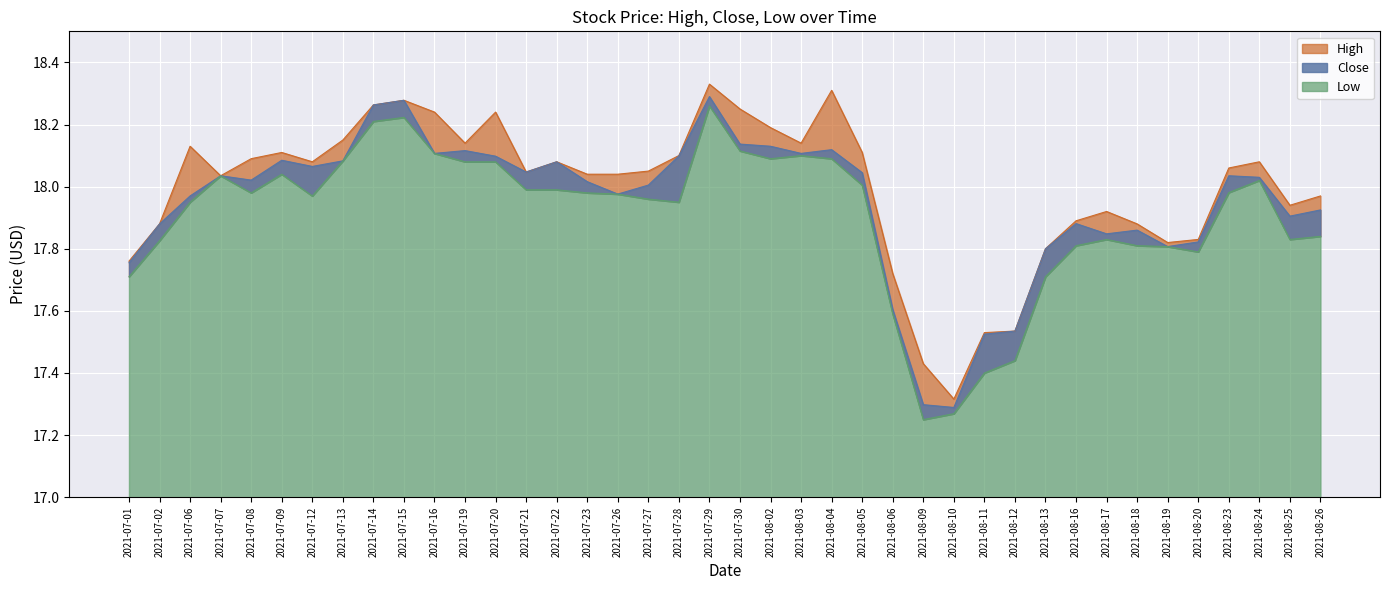

True or false: Close has a value of 17.8 at 2021-08-19.

True